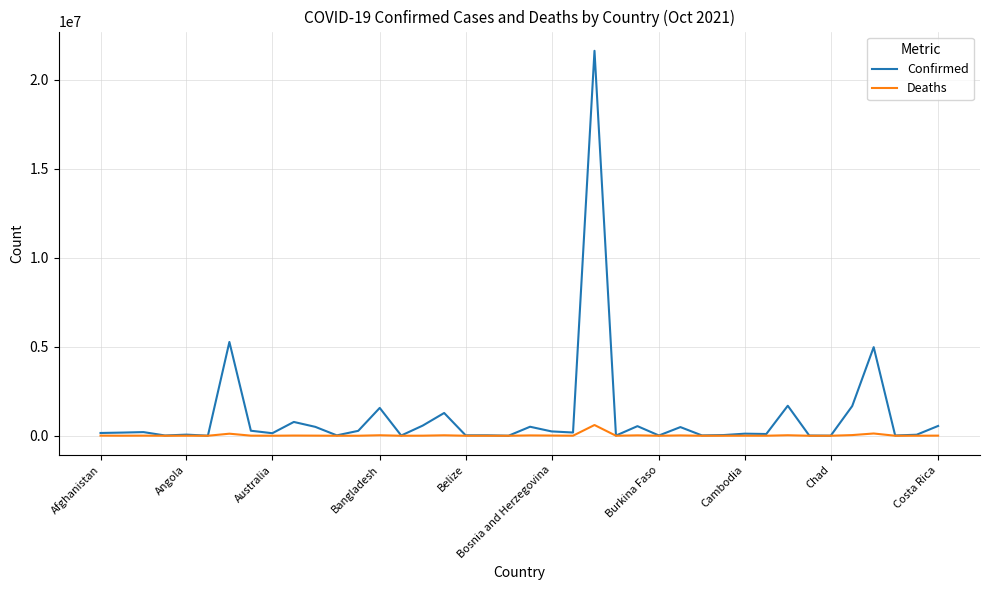

Which series has the largest total across all categories?

Confirmed